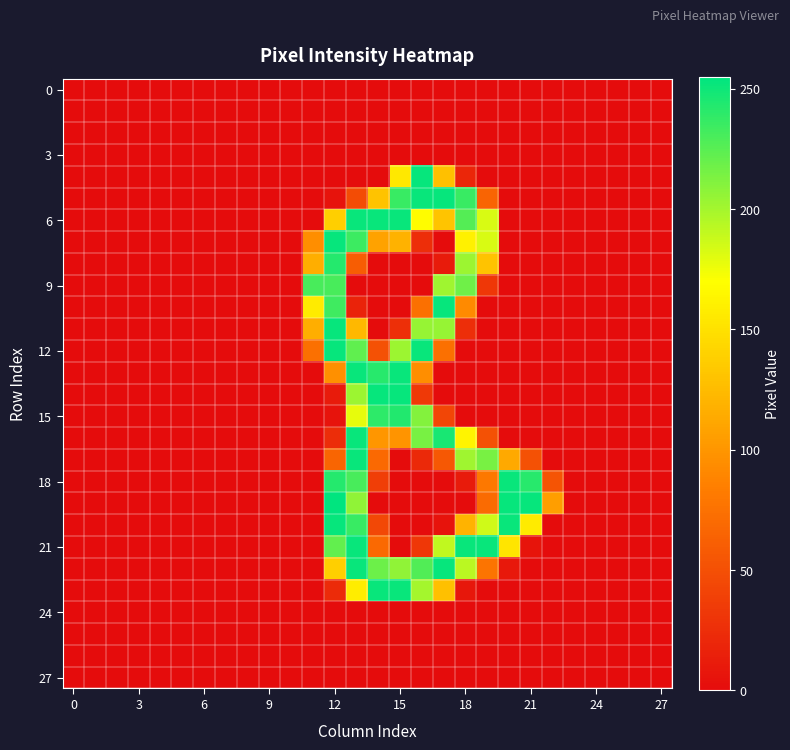

Count the number of data series in this chart.

28